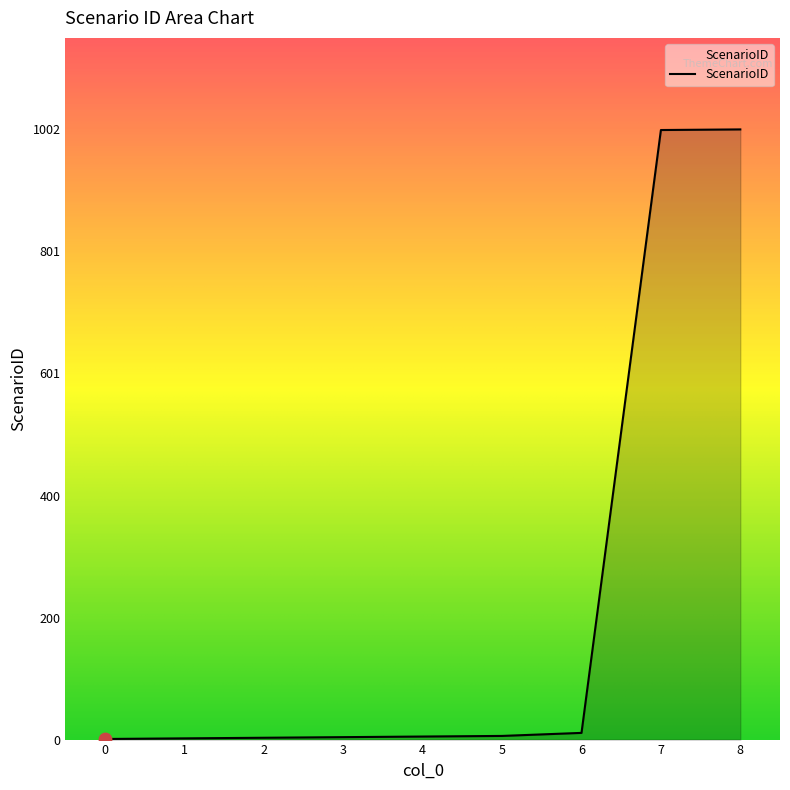

Between 8 and 6, which is larger?

8